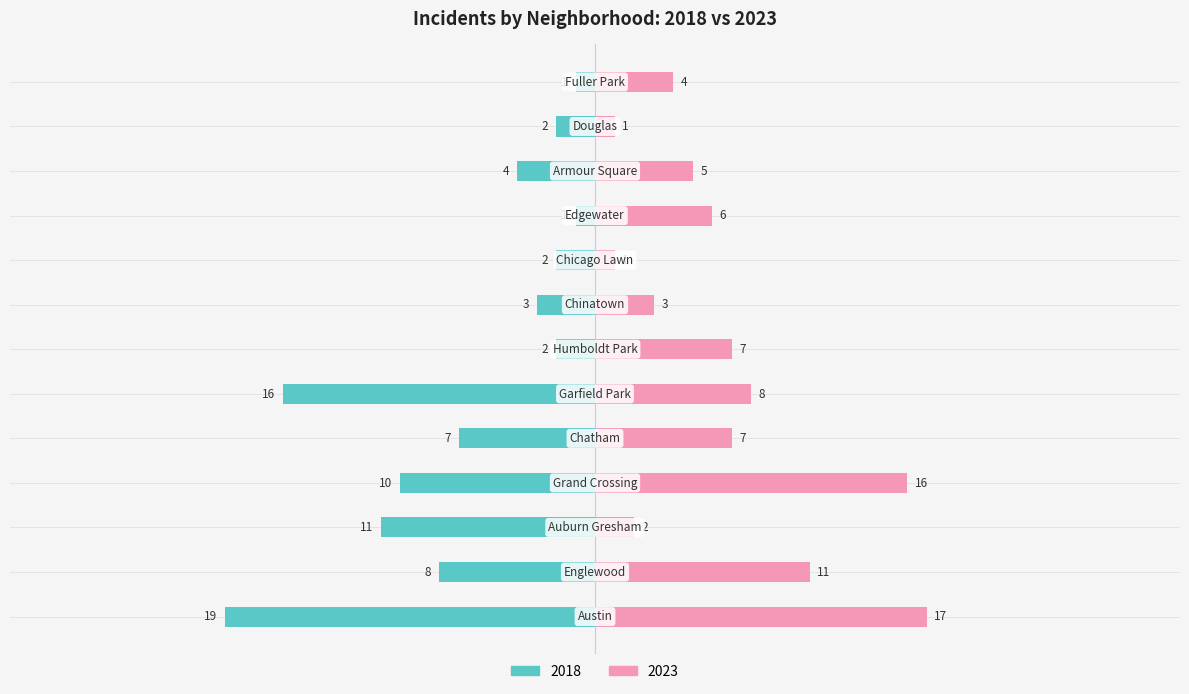

Which has a higher value, Chinatown or Englewood?

Englewood